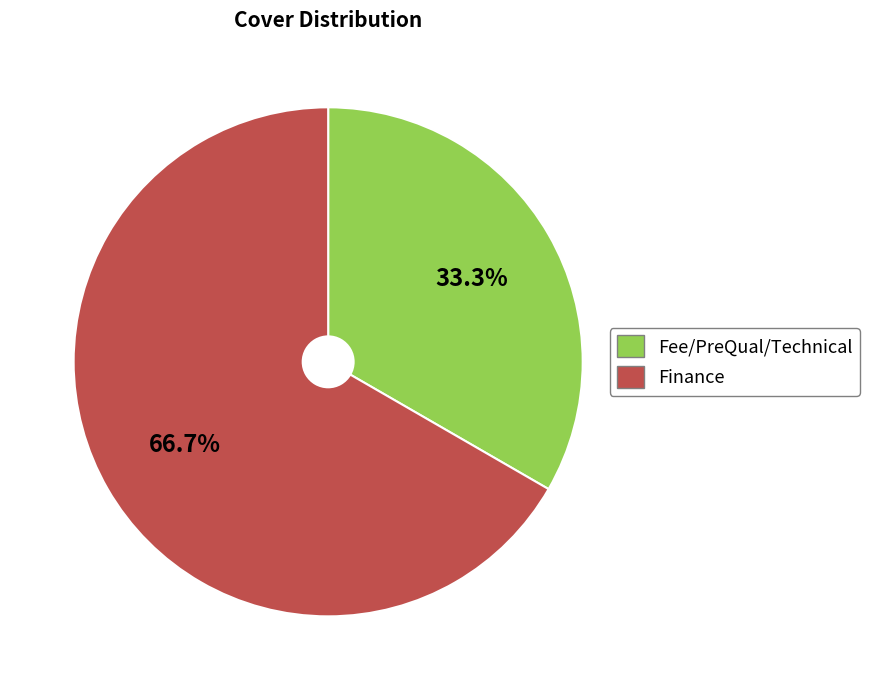

What percentage is the Finance slice, to the nearest percent?

67%